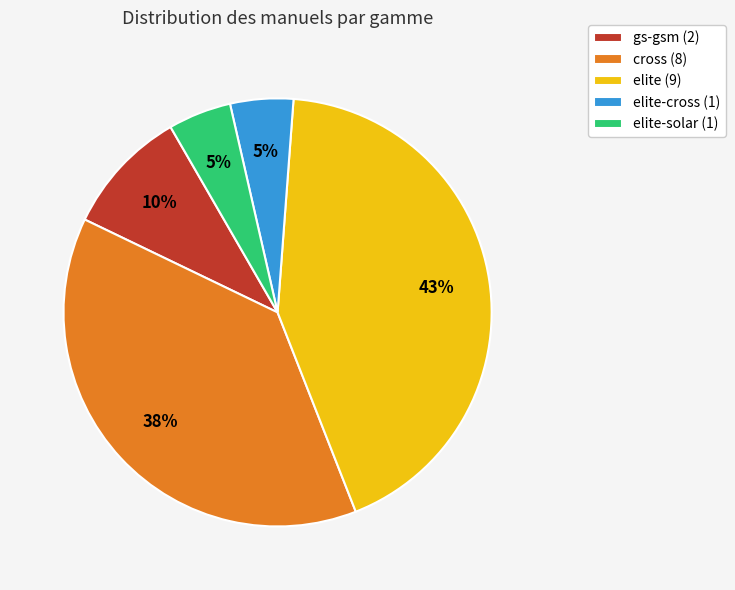

Count the number of slices in the pie.

5